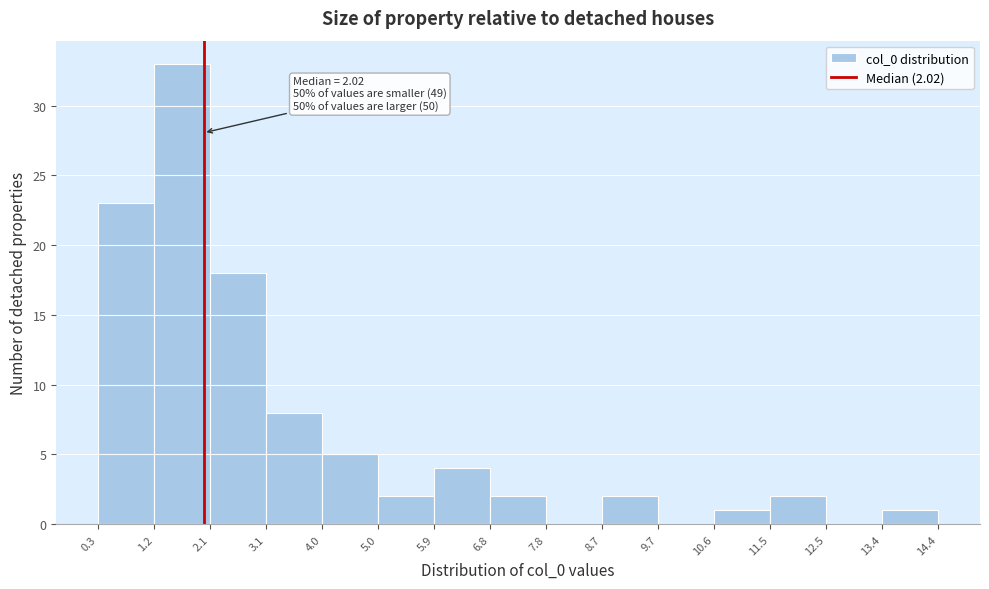

Over which range of the x-axis is the bar tallest?

1.2 to 2.1